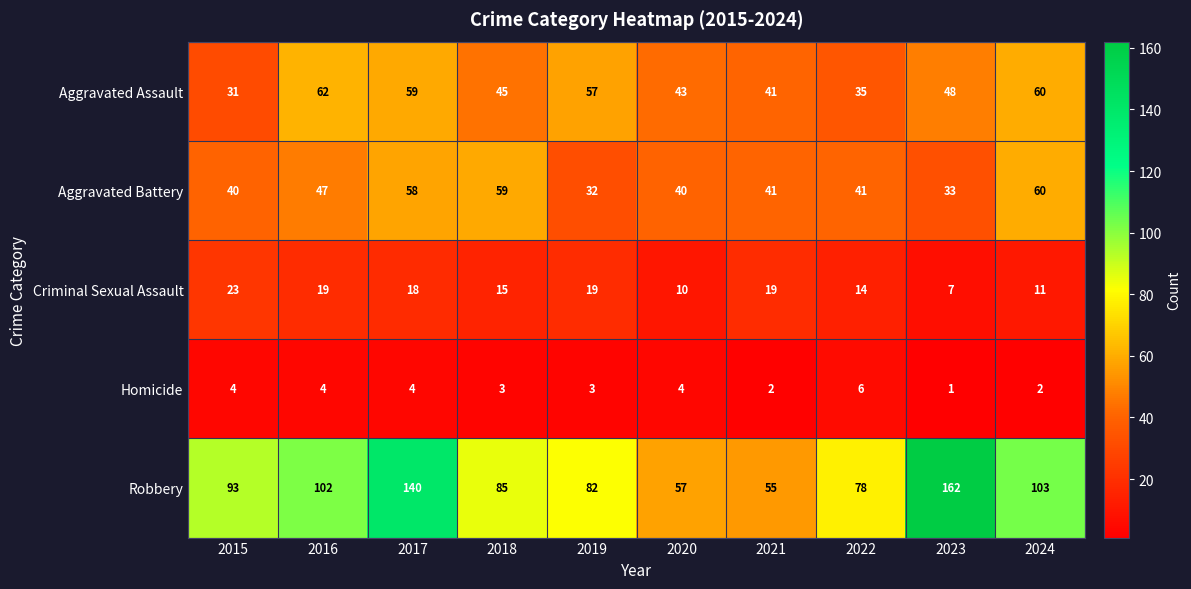

Rank the series by their maximum value, from highest to lowest.

Robbery, Aggravated Assault, Aggravated Battery, Criminal Sexual Assault, Homicide